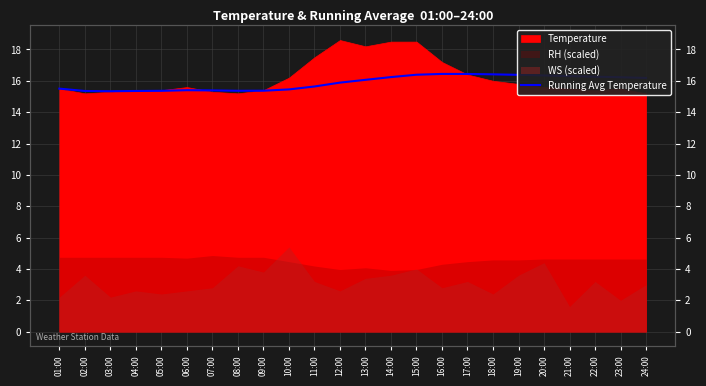

Count the number of values greater than 16.

12